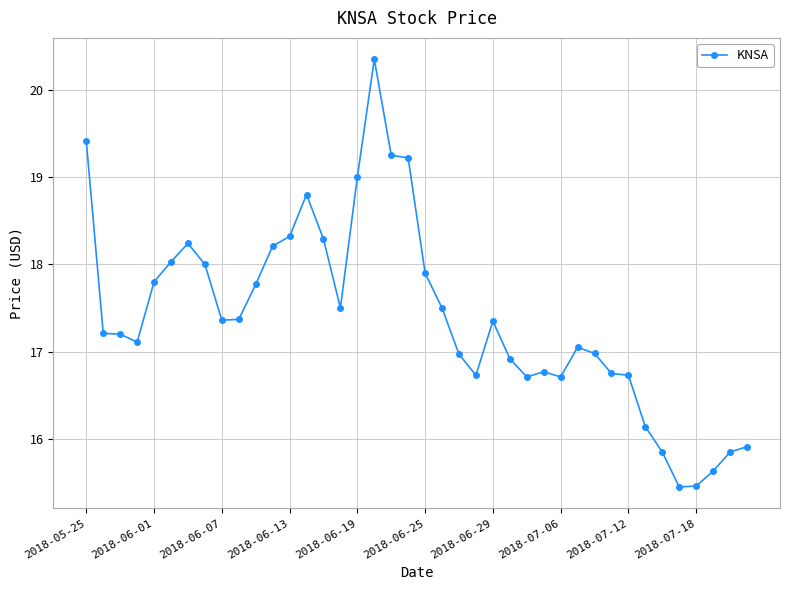

What is the value of the 1st point from the left?

19.4